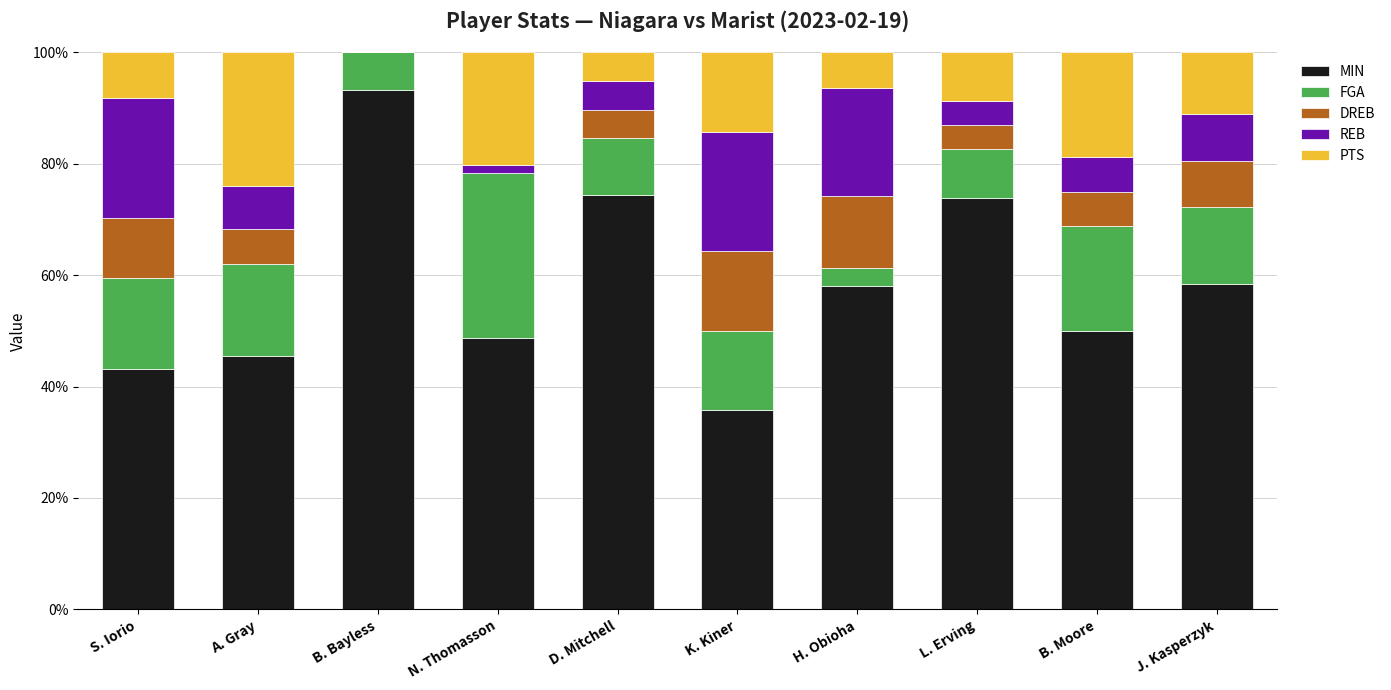

True or false: MIN has a value of 38.8 at L. Erving.

False